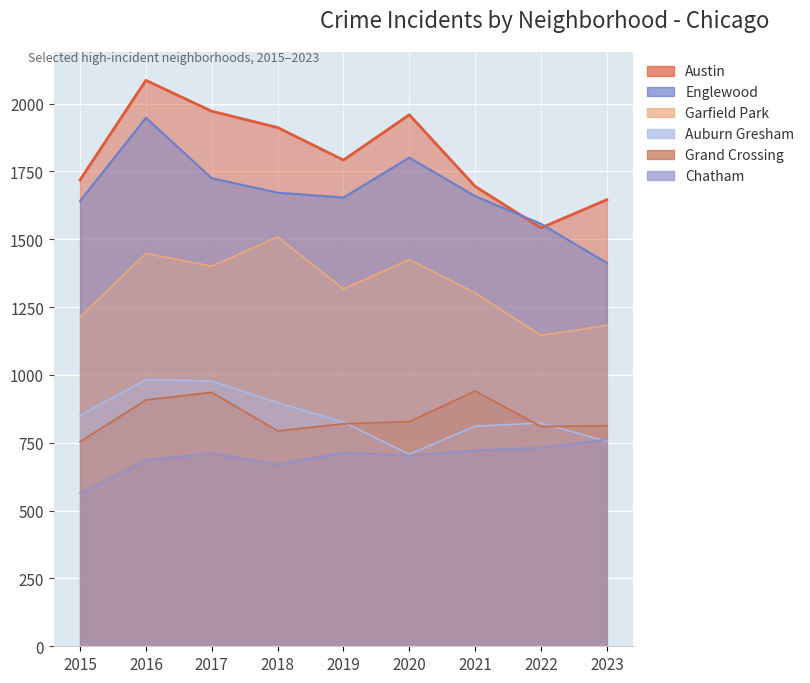

At which category is the sum across all series the highest?

2016